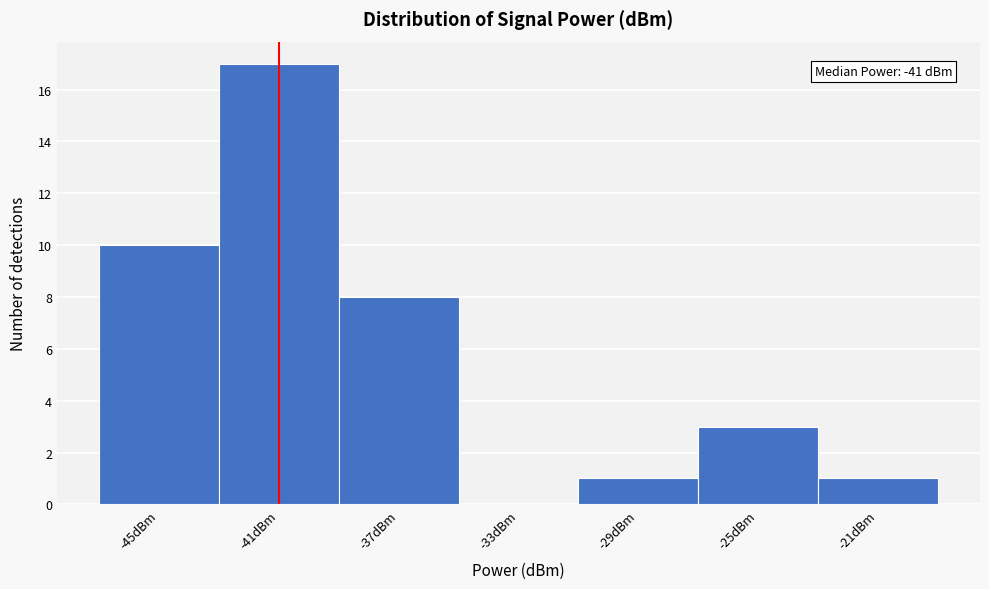

Which range on the x-axis has the tallest bar?

-43 to -39